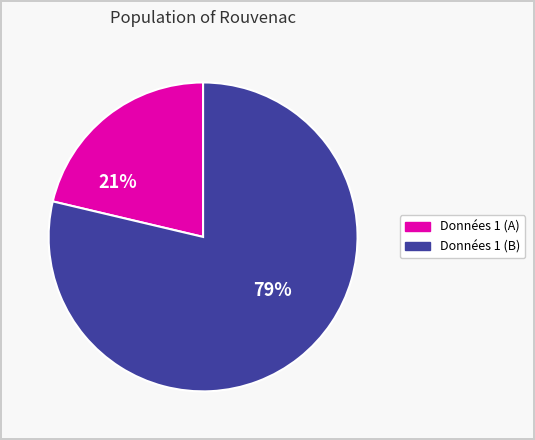

Is there a majority slice in this chart?

Yes